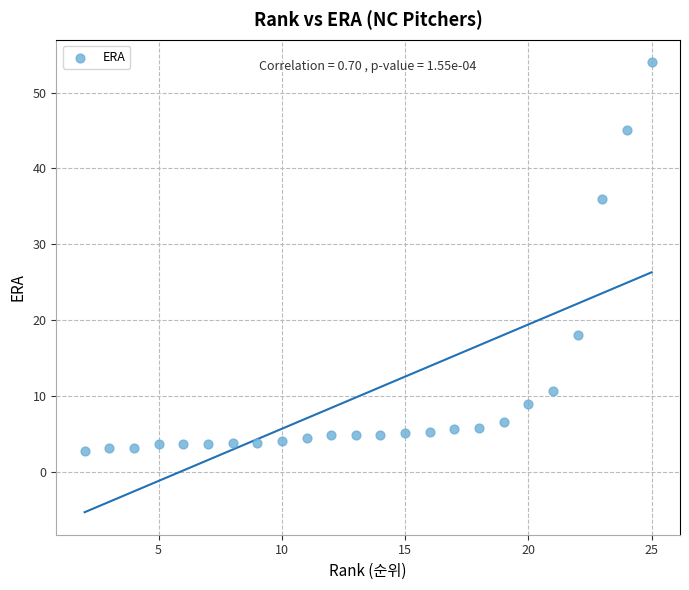

What Y value in the scatter plot is closest to 28?

36.0